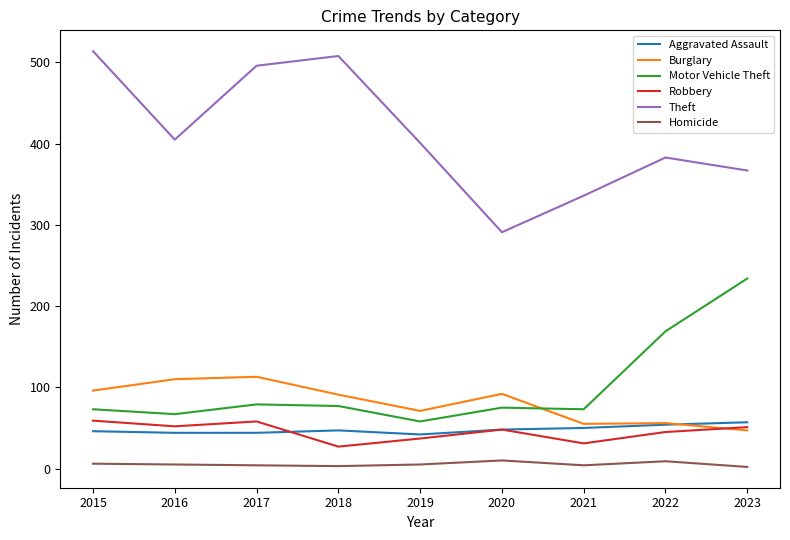

Is the value of Motor Vehicle Theft at 2020 greater than the value of Theft at 2021?

No